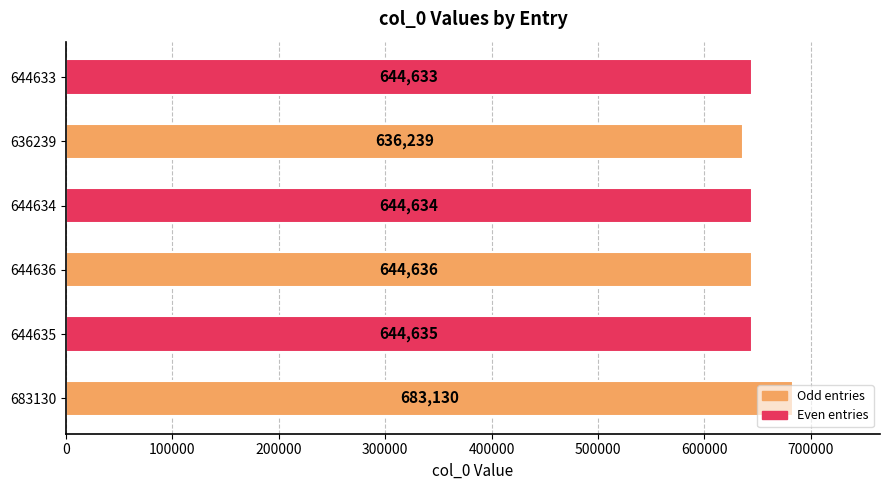

Are the bars grouped side by side (vs. stacked)?

No